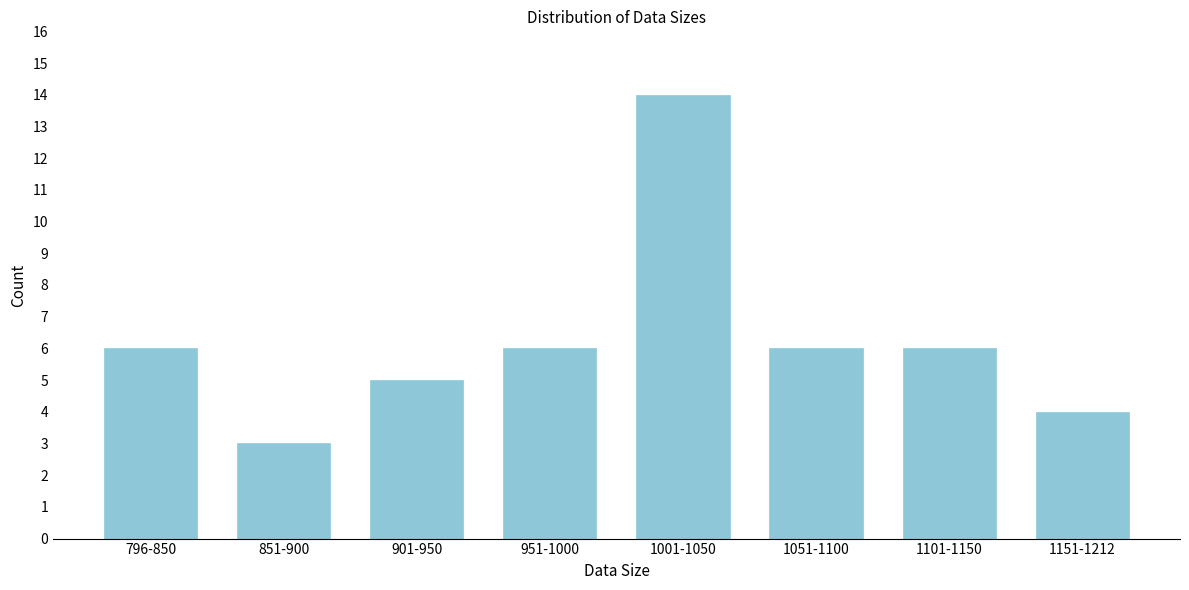

Reading right to left, transcribe all the data shown in this chart.

1151-1212=4	1101-1150=6	1051-1100=6	1001-1050=14	951-1000=6	901-950=5	851-900=3	796-850=6